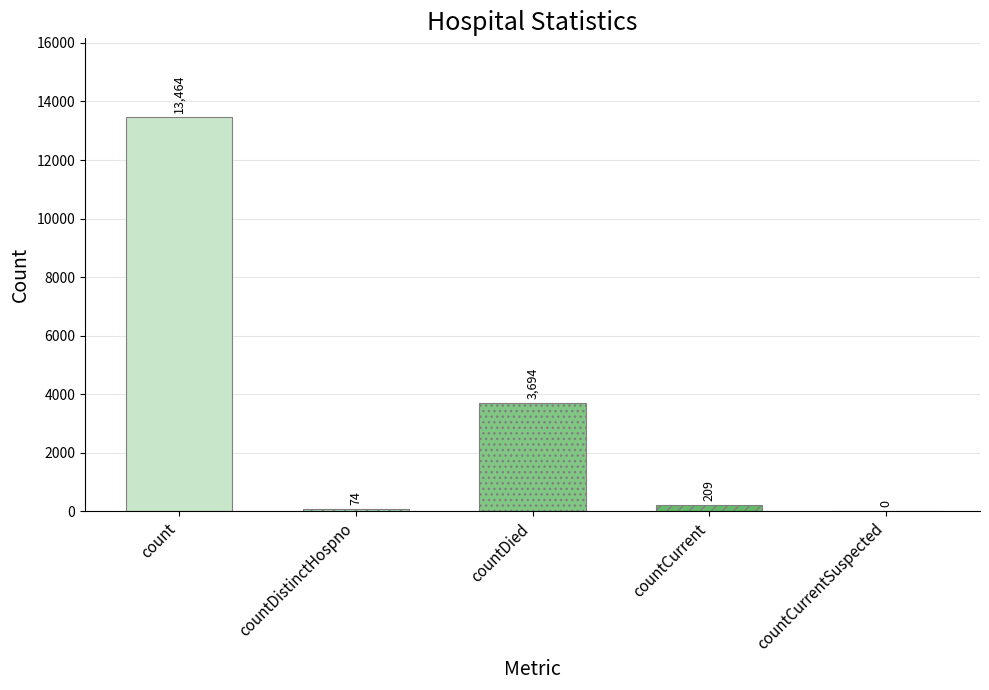

The value at count is 18529. True or false?

False